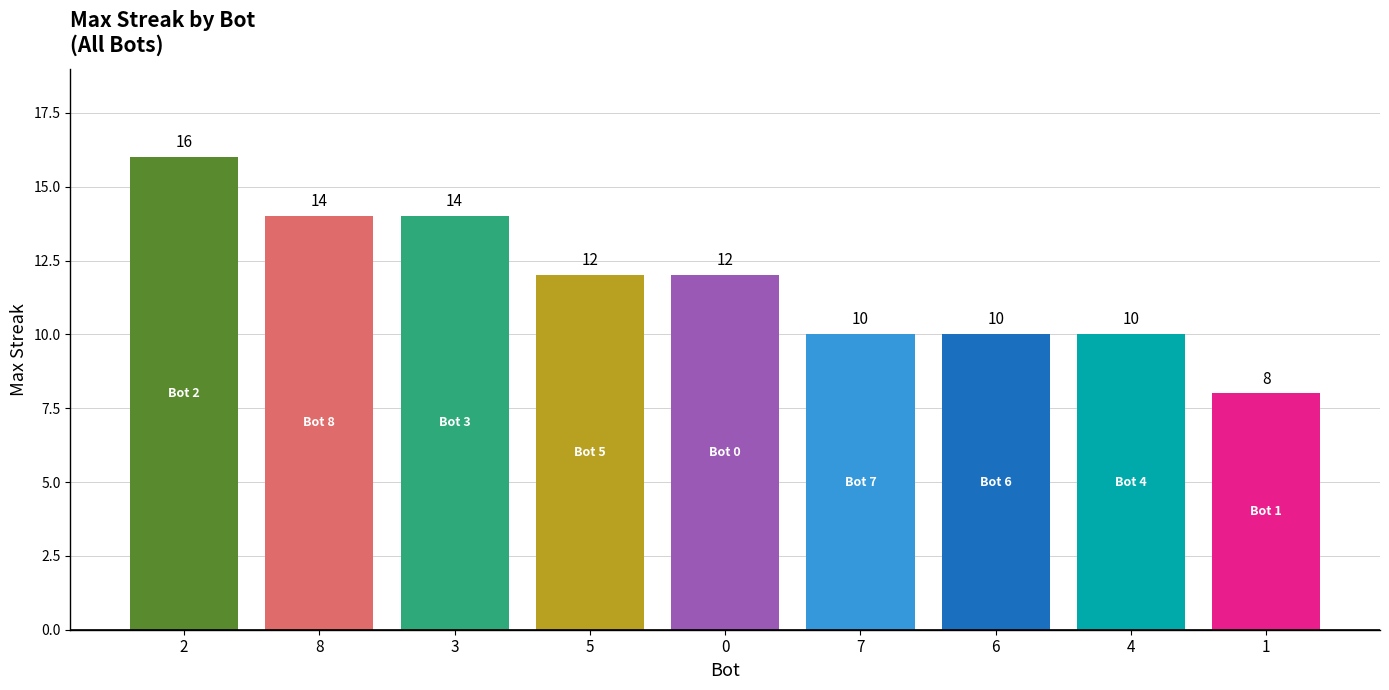

The chart shows a value of 8 at 1. True or false?

True